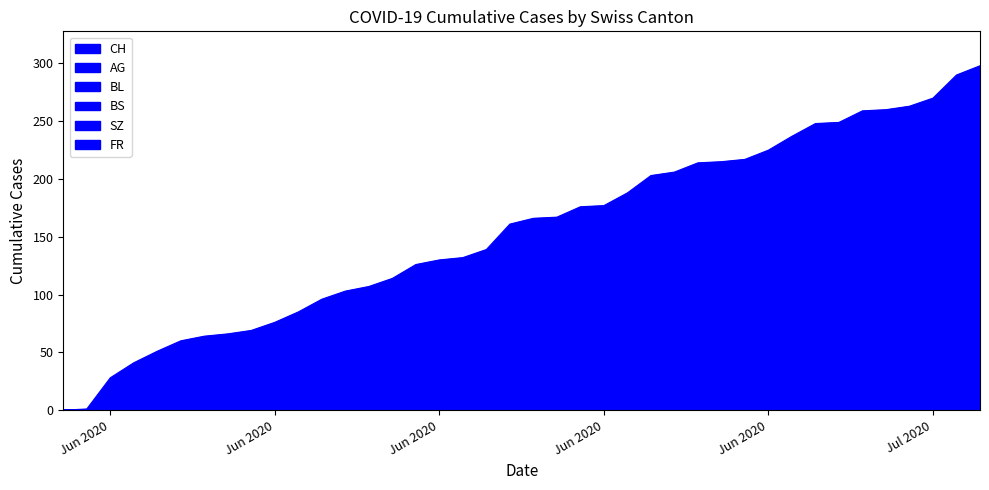

At how many categories does at least one series exceed 13?

38